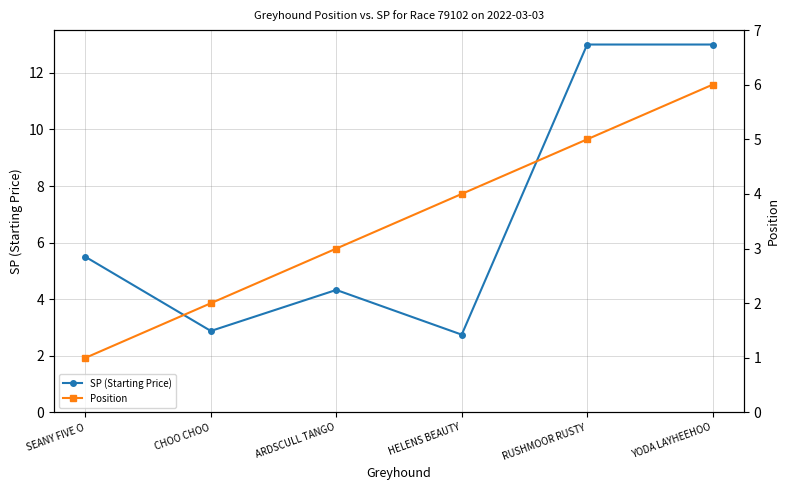

How many data points in Position are above 4?

2